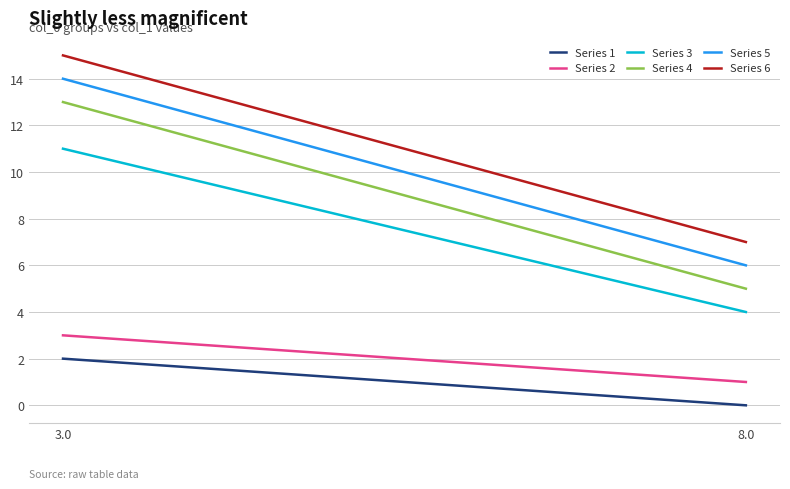

What is the label of the 2nd point from the left?

8.0